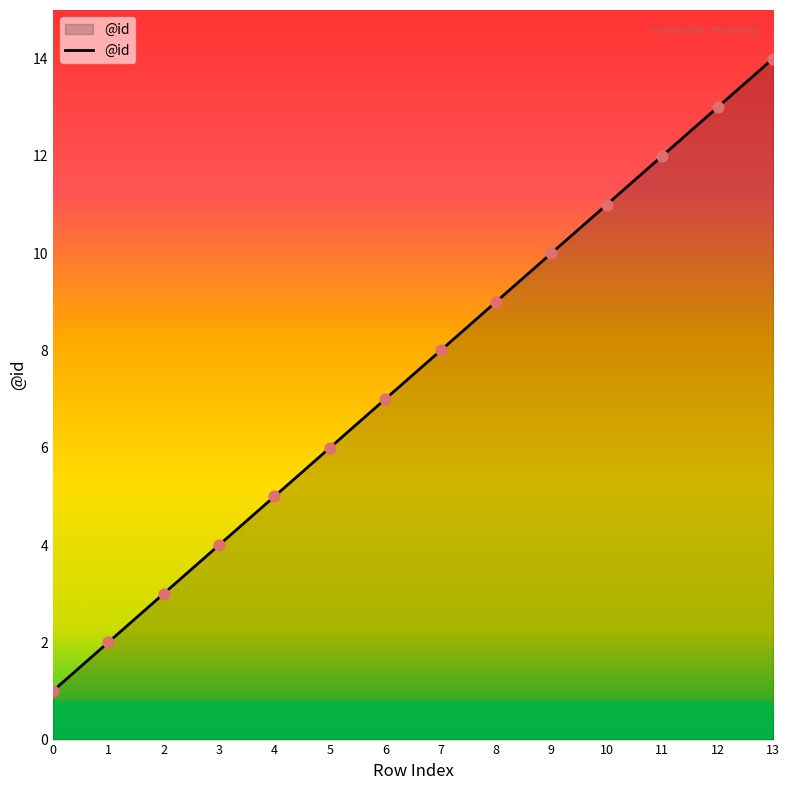

What is the change in value from 5 to 11?

+6